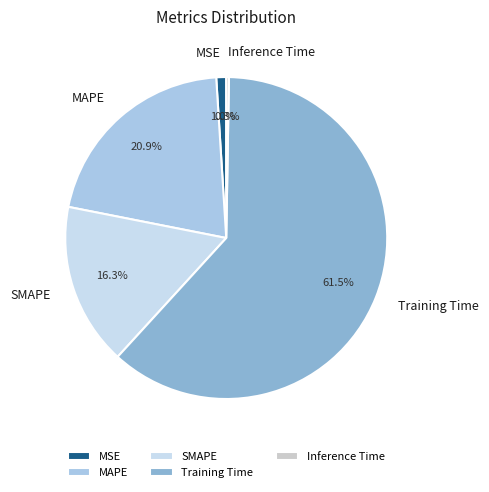

What percentage do MAPE and MSE together represent?

21.9%